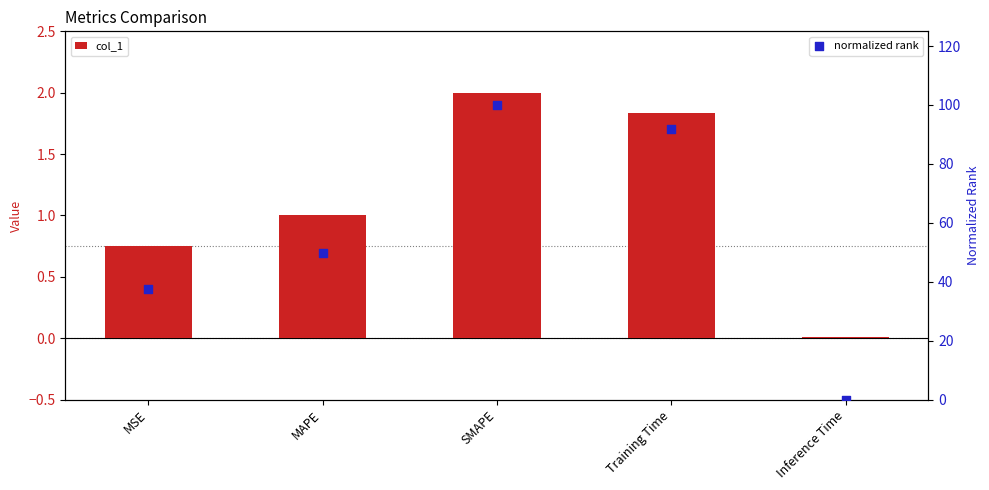

What are all the series names shown in the legend?

col_1, normalized rank